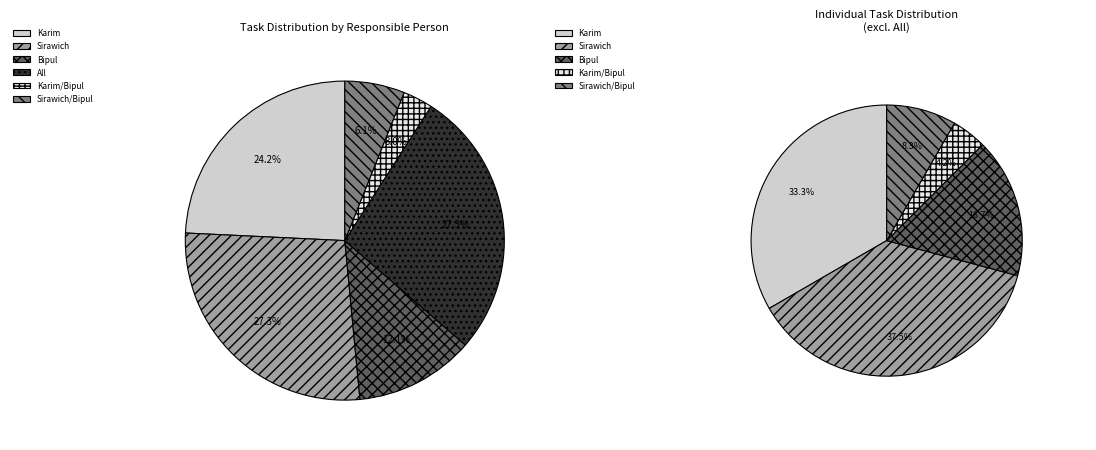

What portion of the pie excludes Sirawich/Bipul?

93.9%